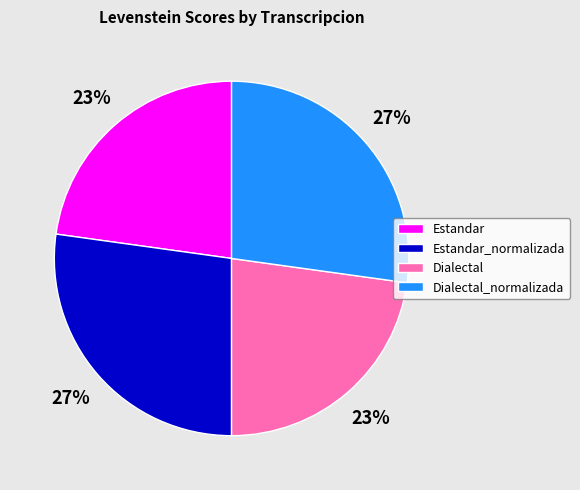

Which has a higher value, Estandar_normalizada or Dialectal?

Estandar_normalizada